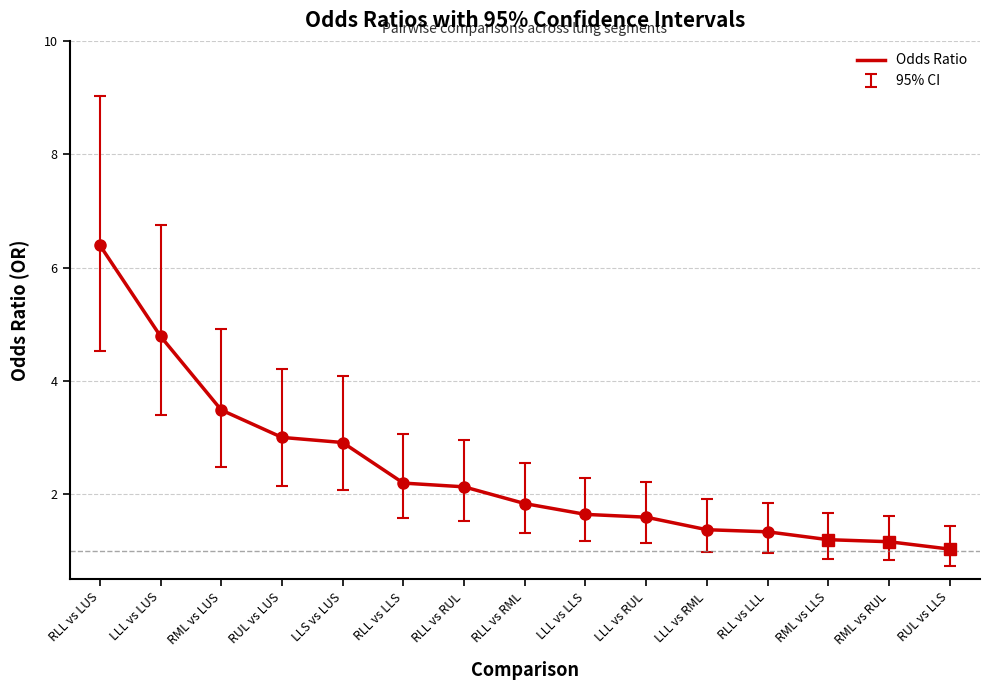

Count the number of categories in the chart.

15